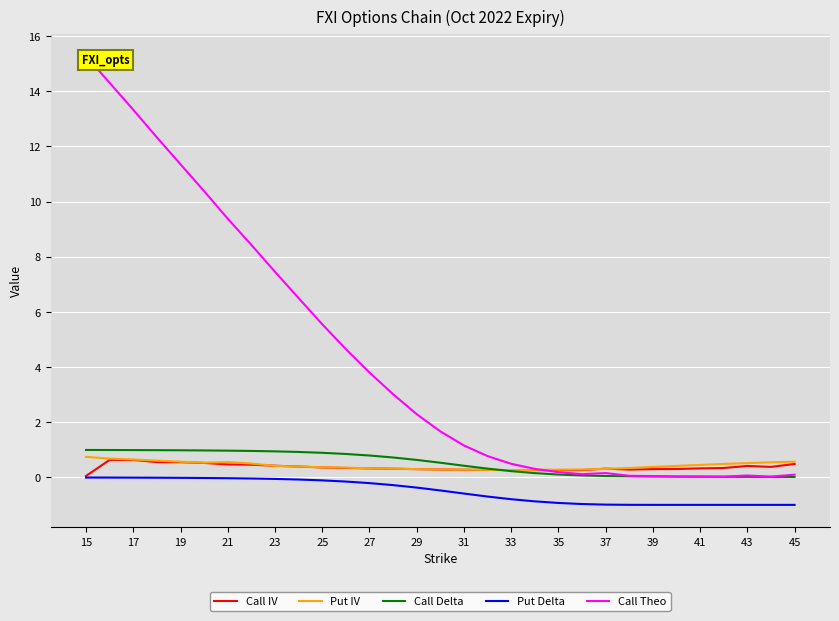

What is the highest value of the Call IV series?

0.6